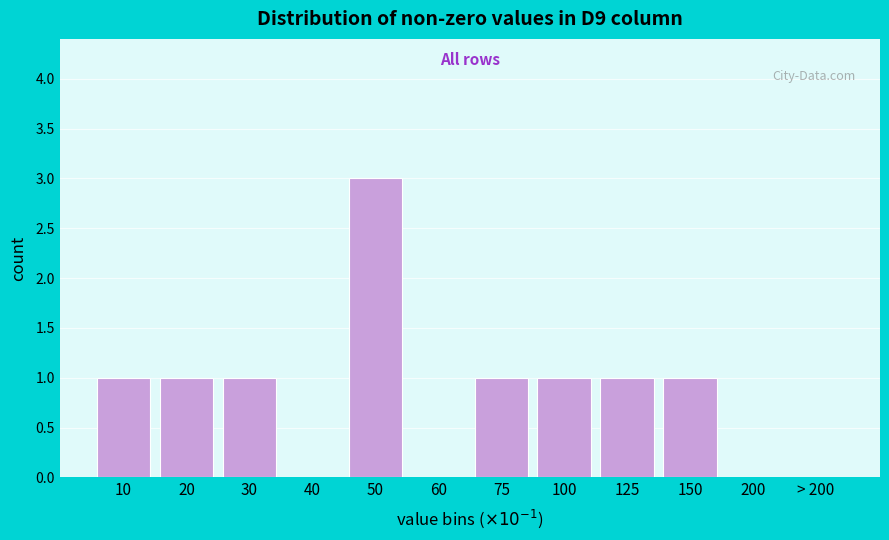

Reading right to left, what are all the values shown in this chart?

> 200=0	200=0	150=1	125=1	100=1	75=1	60=0	50=3	40=0	30=1	20=1	10=1